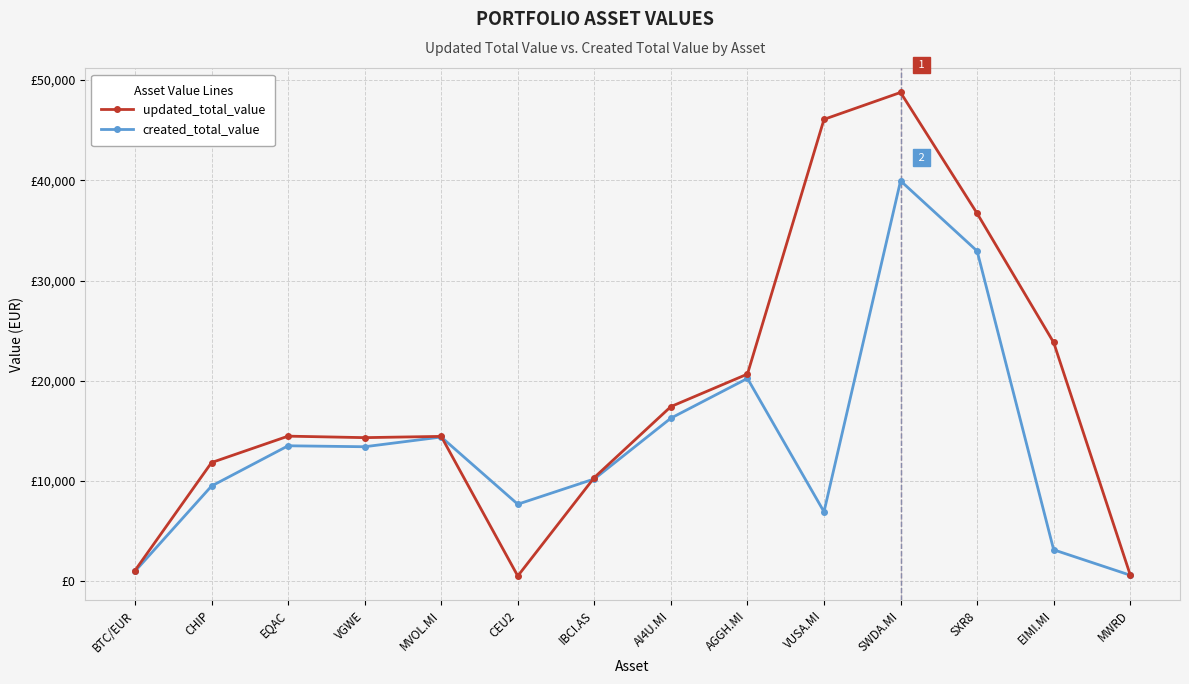

Reading left to right, what are all the values shown in this chart?

updated_total_value: BTC/EUR=1073.8	CHIP=11844.0	EQAC=14478.0	VGWE=14329.8	MVOL.MI=14455.5	CEU2=529.1	IBCI.AS=10352.3	AI4U.MI=17426.5	AGGH.MI=20670.3	VUSA.MI=46078.5	SWDA.MI=48762.0	SXR8=36696.6	EIMI.MI=23820.4	MWRD=635.7
created_total_value: BTC/EUR=997.0	CHIP=9502.2	EQAC=13517.6	VGWE=13421.6	MVOL.MI=14391.1	CEU2=7689.0	IBCI.AS=10212.8	AI4U.MI=16273.4	AGGH.MI=20235.6	VUSA.MI=6934.2	SWDA.MI=39944.0	SXR8=32942.5	EIMI.MI=3142.2	MWRD=609.2